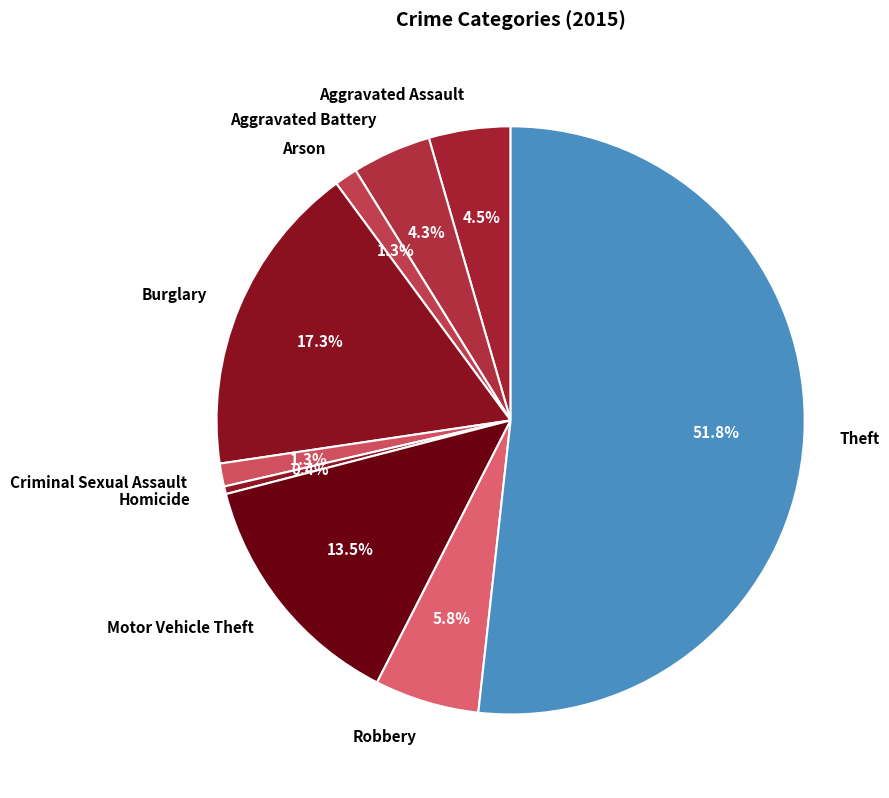

Which slice represents more than half of the pie?

Theft